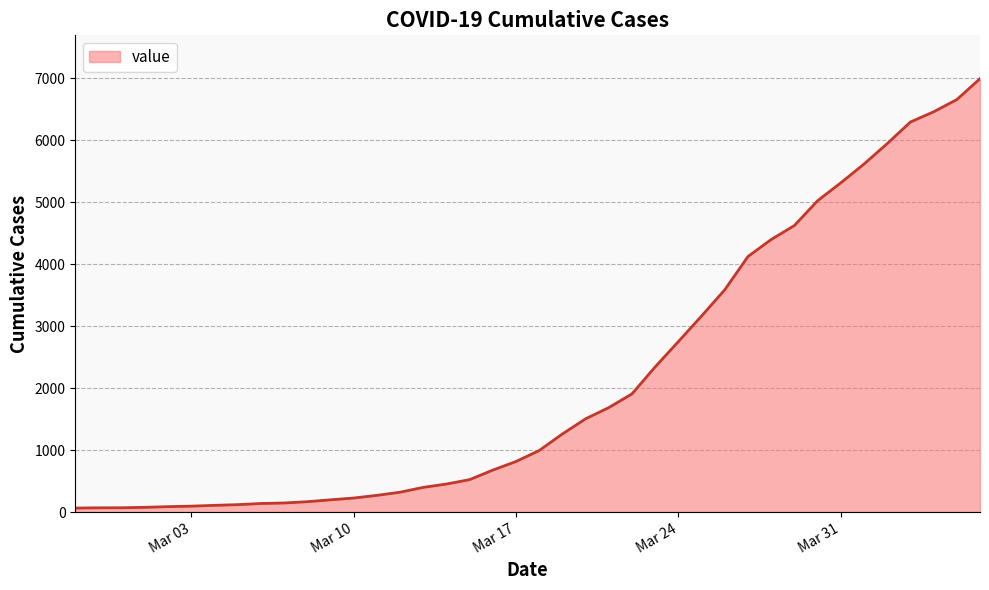

What is the smallest value displayed?

64